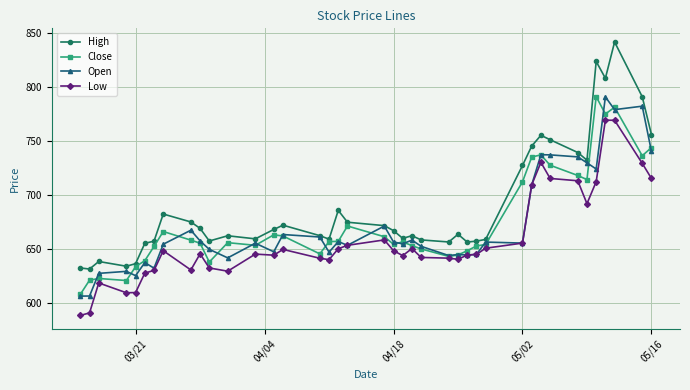

True or false: Low and High intersect in this chart.

False